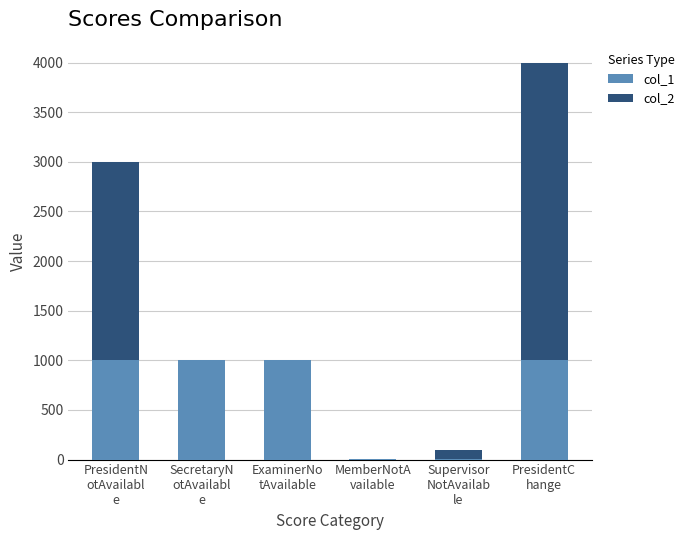

What are all the series names shown in the legend?

col_1, col_2